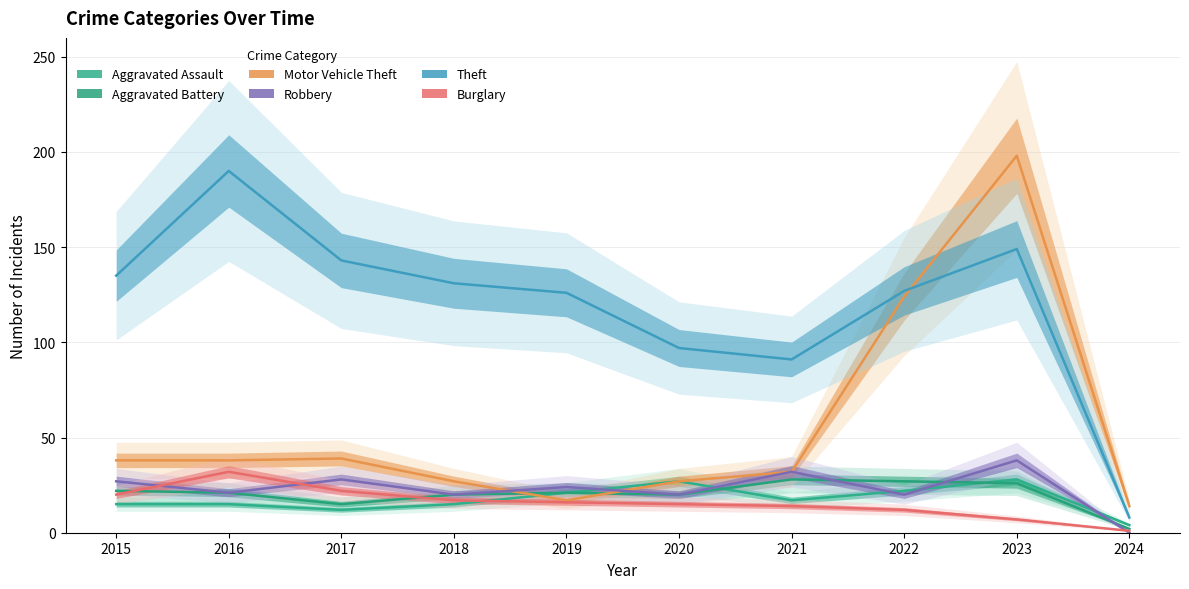

Which has a higher value, 2017 or 2024?

2017